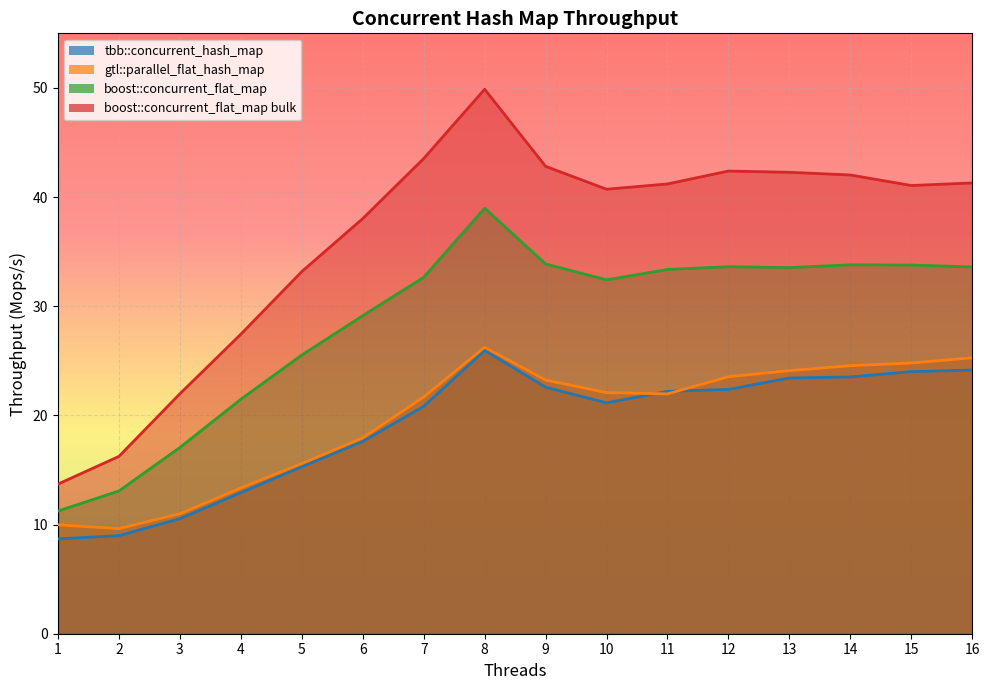

Which series has the widest spread of values?

boost::concurrent_flat_map bulk